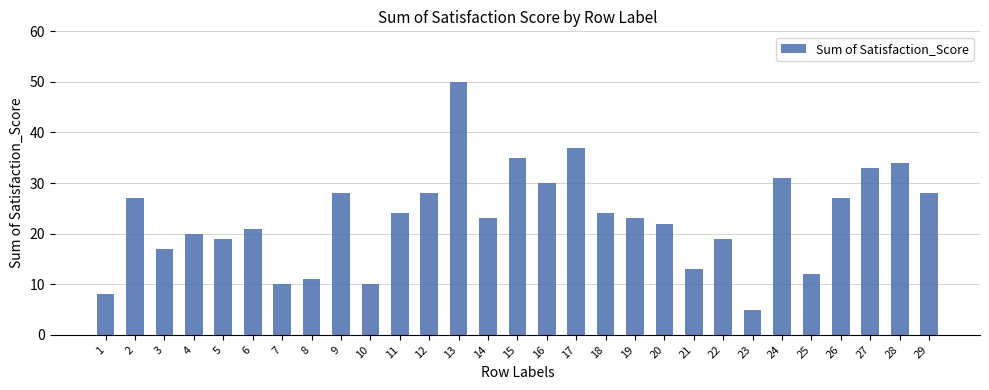

Which category has the lowest value across all series?

23